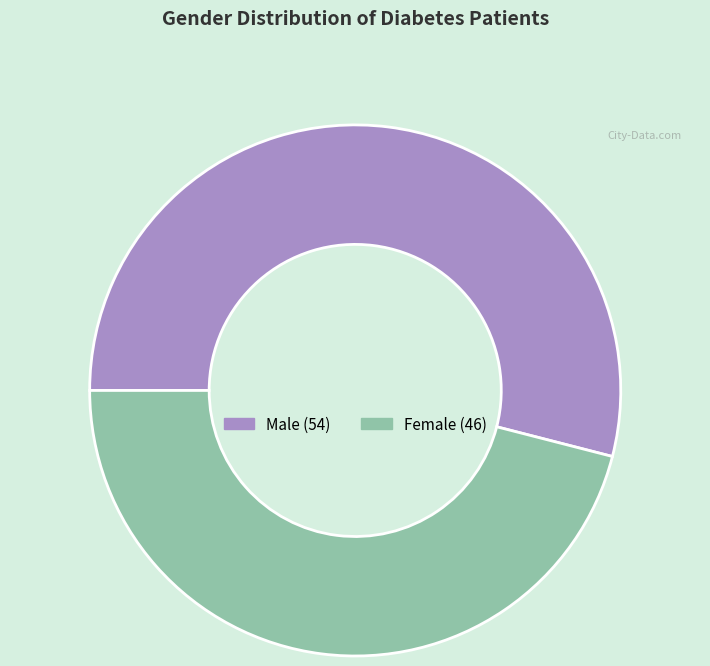

Between Male and Female, which is larger?

Male